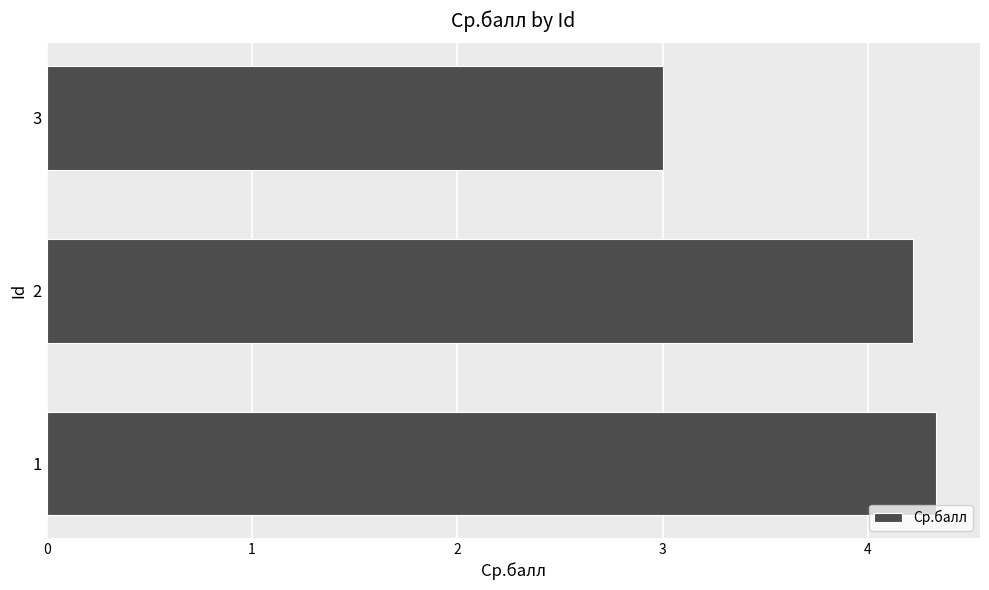

Are the bars grouped side by side (vs. stacked)?

No